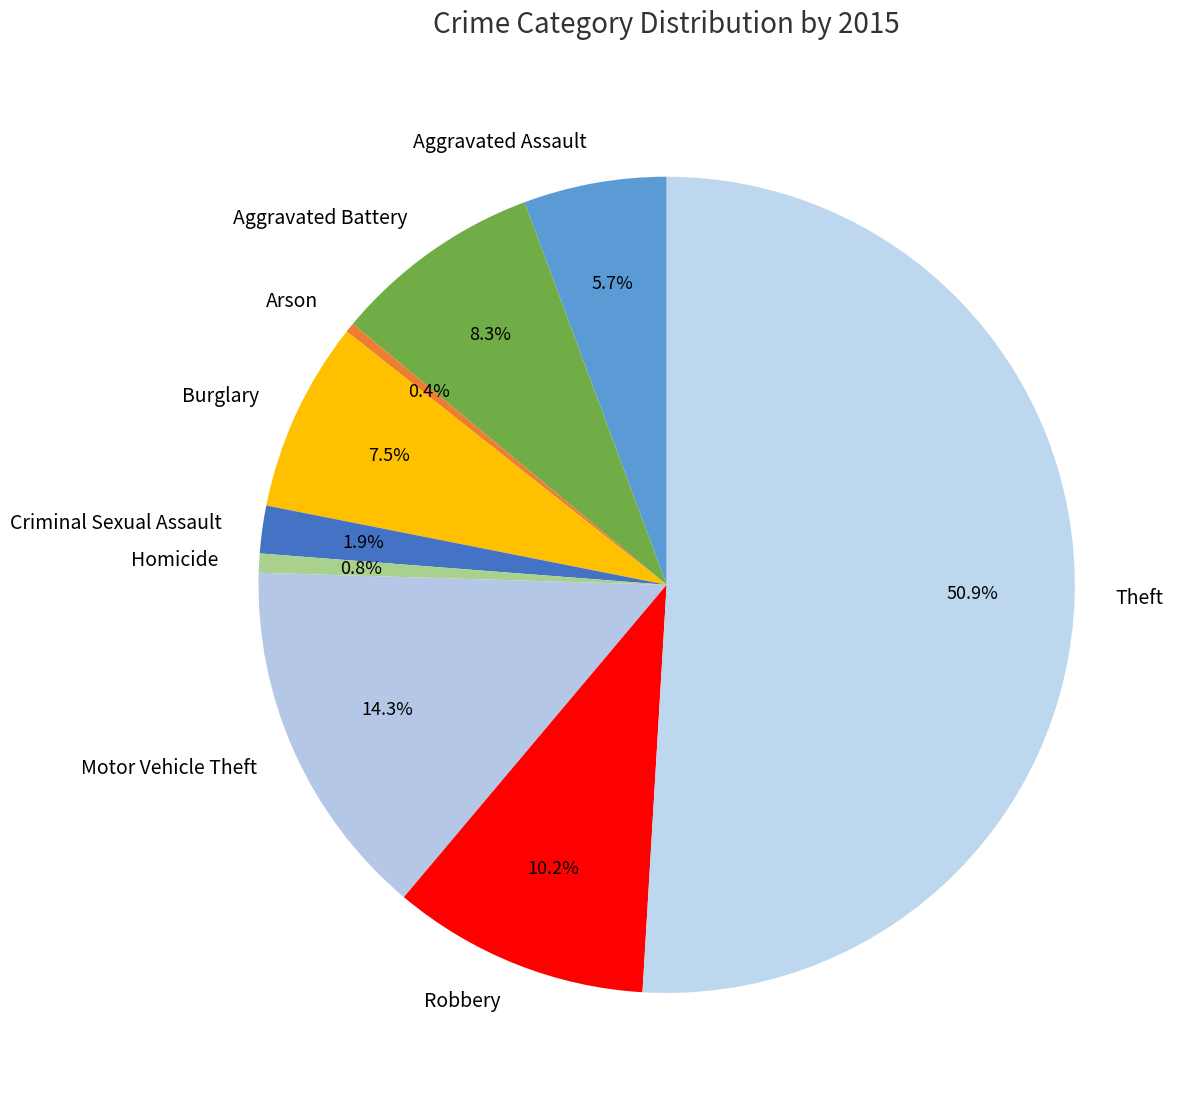

Approximately how many times larger is the value at Aggravated Battery compared to Arson?

22.0